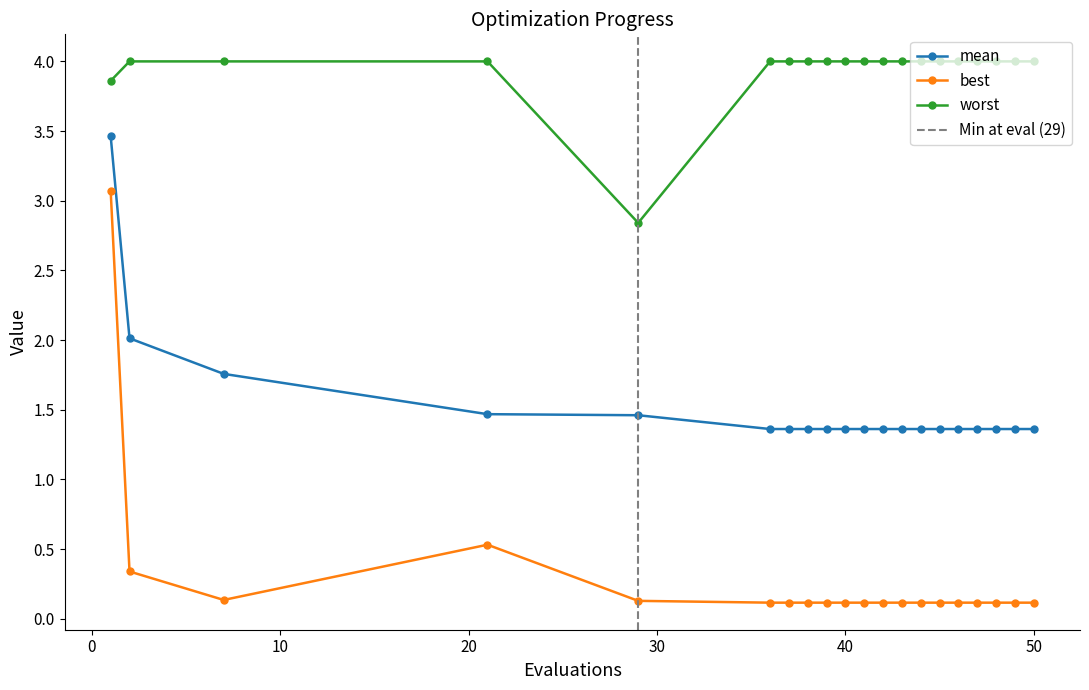

Between 44 and 38, which is larger?

44